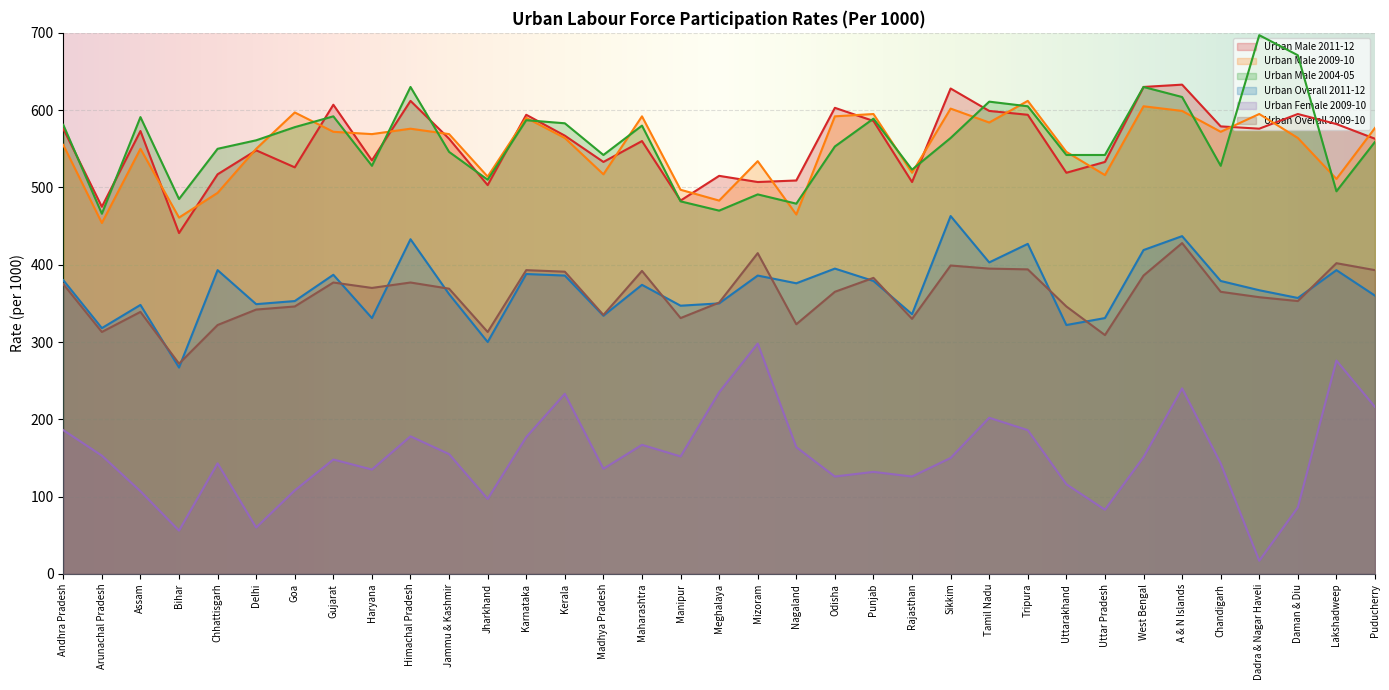

What is the difference between the highest and lowest values at Jharkhand?

417